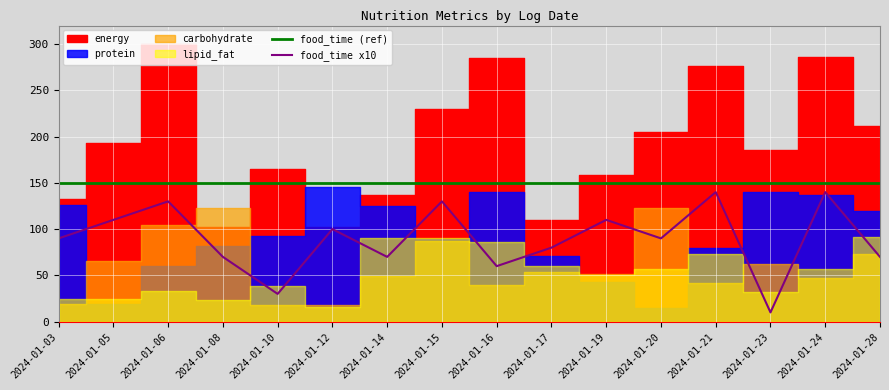

Reading right to left, extract all data points from this chart.

food_time (ref): 150	150	150	150	150	150	150	150	150	150	150	150	150	150	150	150
food_time x10: 70	140	10	140	90	110	80	60	130	70	100	30	70	130	110	90